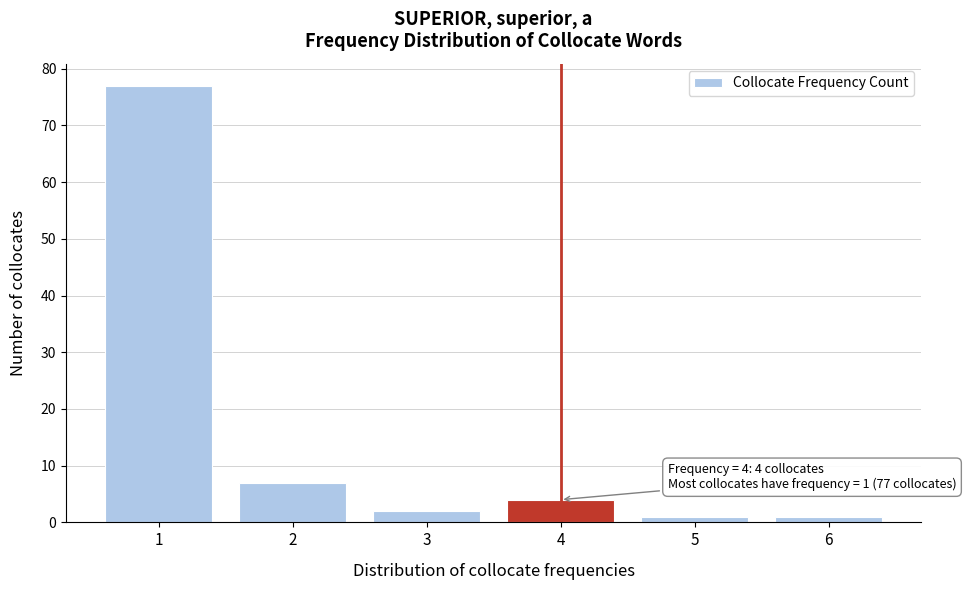

Reading left to right, list all the values displayed in this chart.

1=77	2=7	3=2	4=4	5=1	6=1